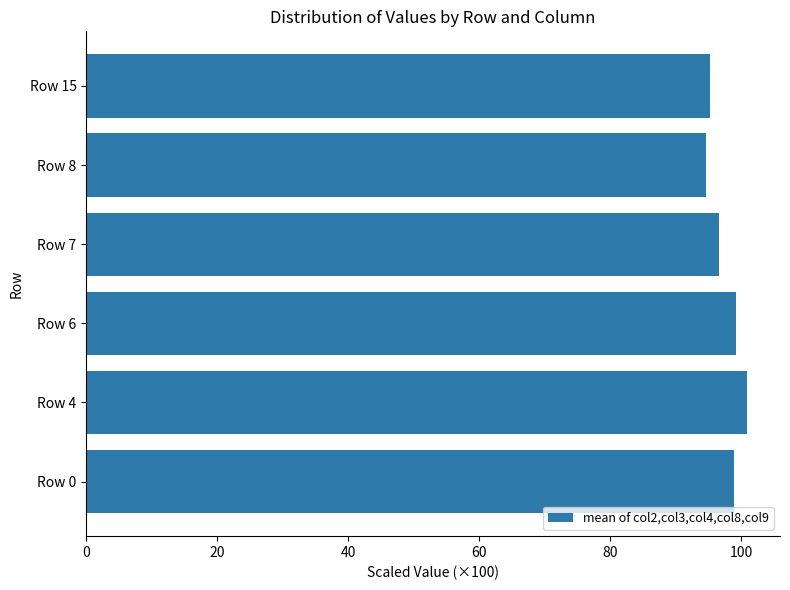

What is the sum of all values?

585.6